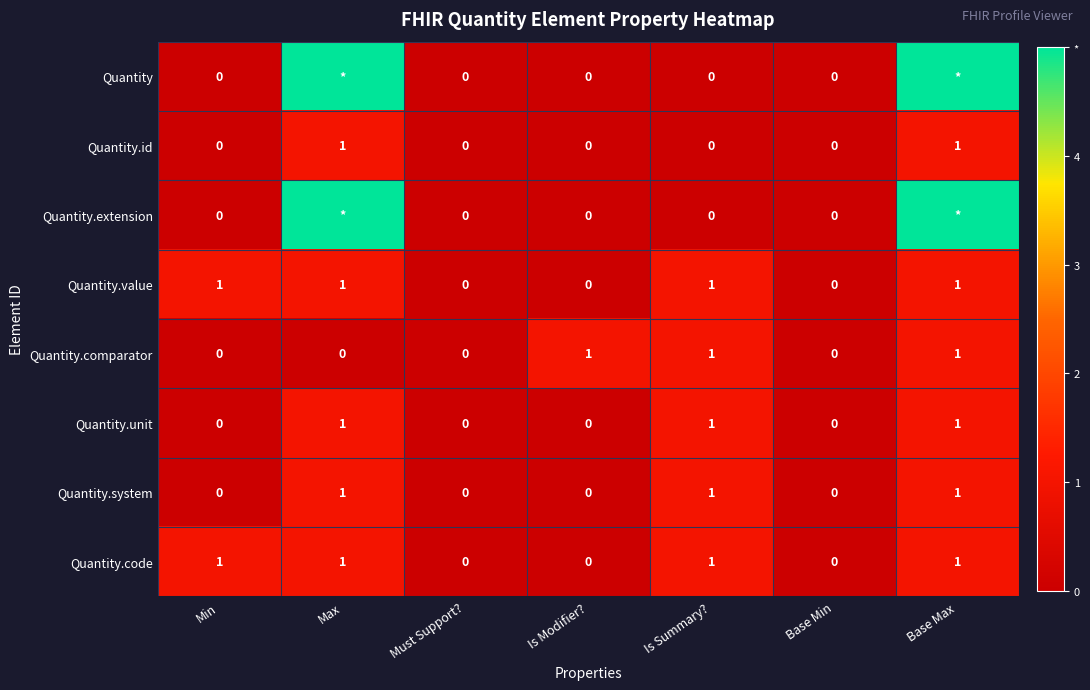

Is it true that Quantity.unit equals -1 at Must Support??

False